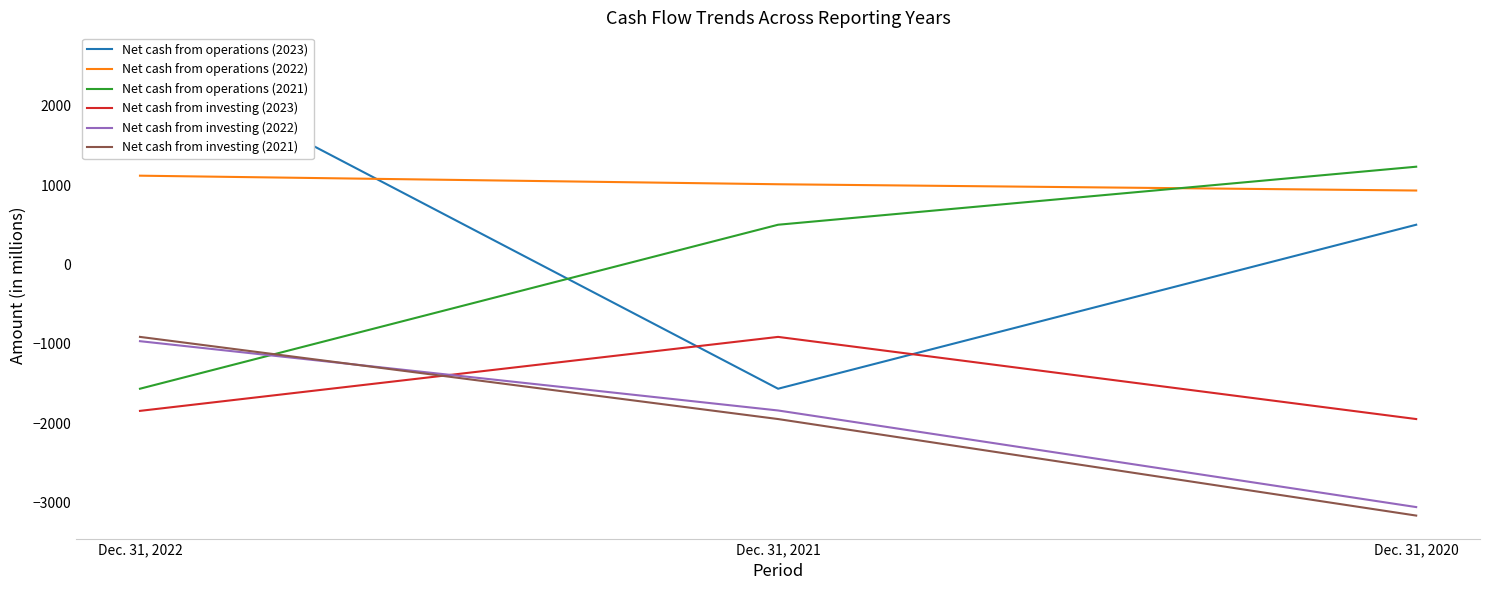

The Net cash from operations (2021) series shows -2067 at Dec. 31, 2022. True or false?

False